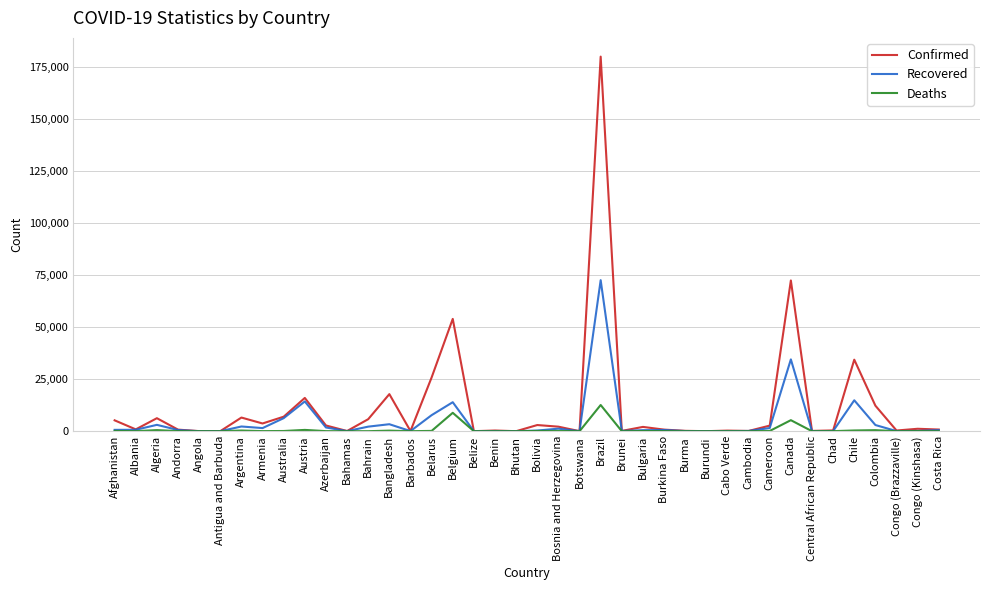

Which series has the widest spread of values?

Confirmed